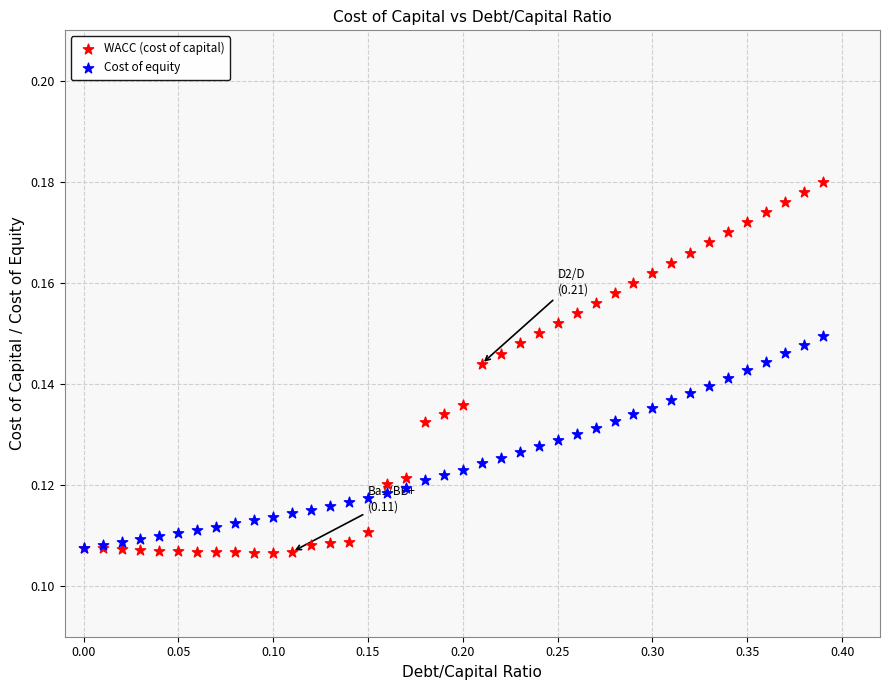

Which series contains the highest Y value?

WACC (cost of capital)